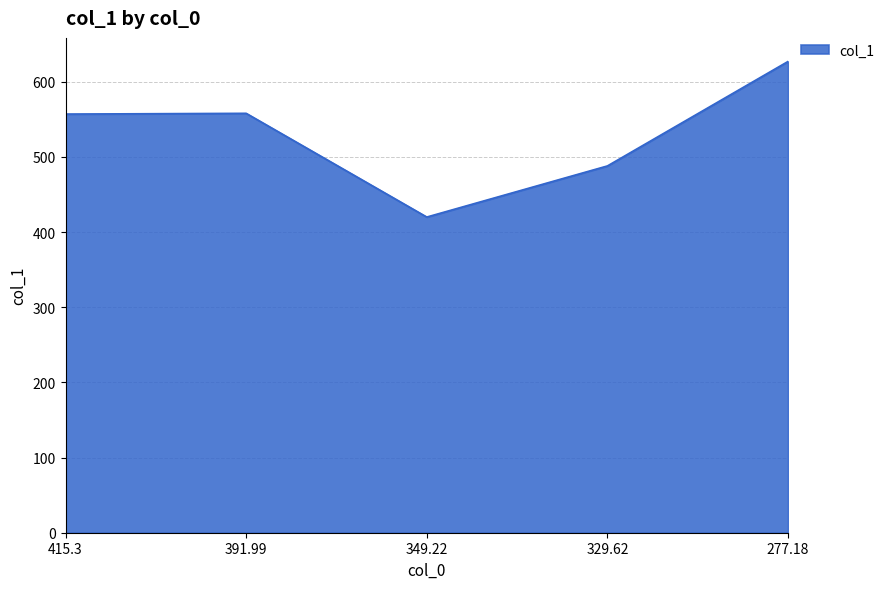

Read the value at 349.22.

420